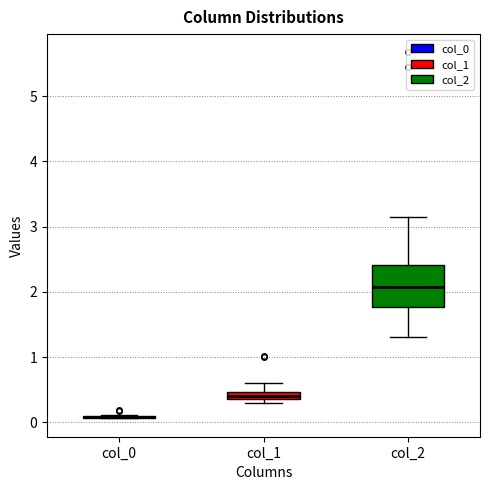

Comparing the boxes themselves (not the whiskers), which one is the tallest?

col_2